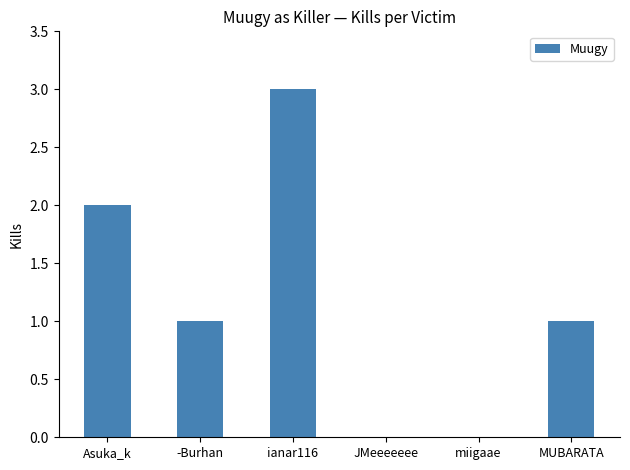

The value at JMeeeeeee is 2. True or false?

False